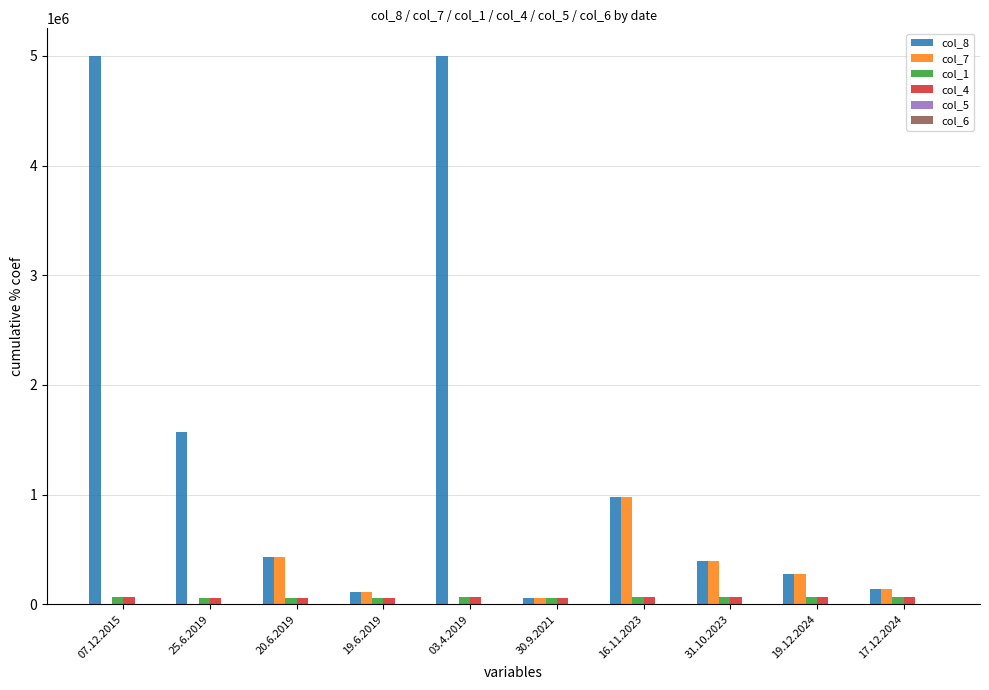

What is the spread (max minus min) of values at 20.6.2019?

432000.0